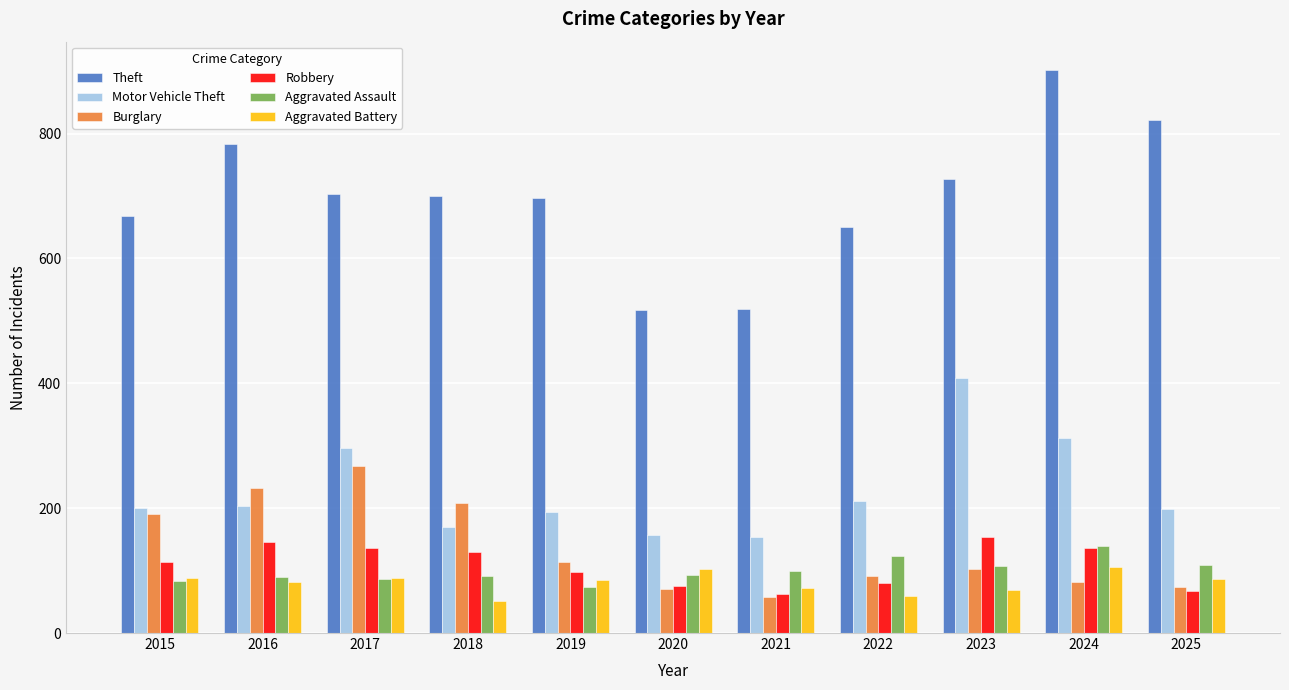

Read the Burglary value at 2020.

71